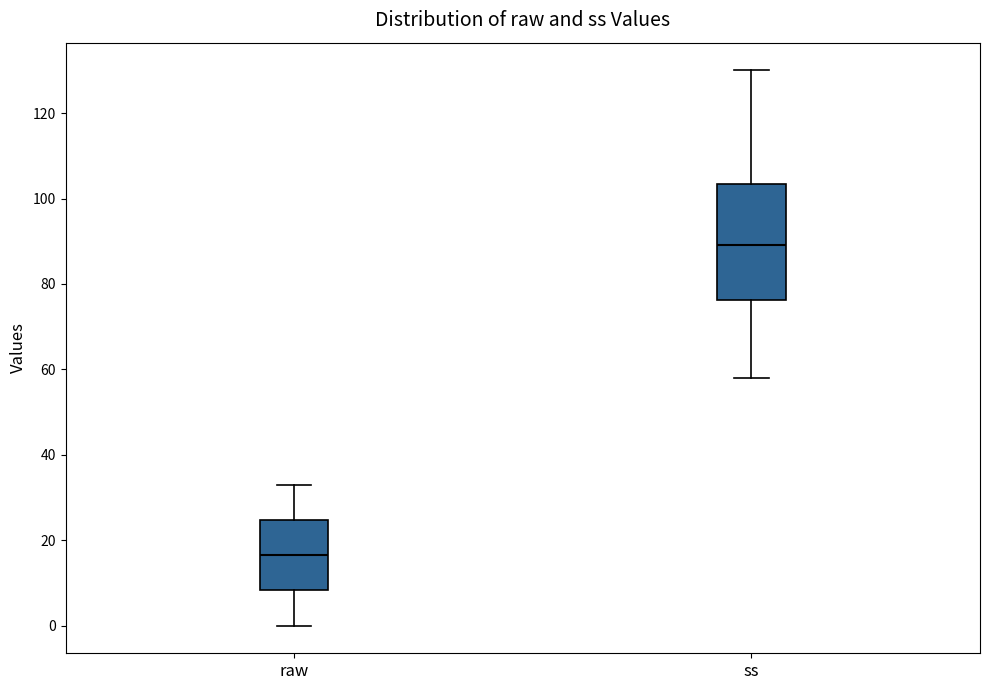

Reading left to right, read every box against the y-axis: the position of its median line, the range the box covers, and the ends of its whiskers. The values are not printed on the chart, so give them approximately, as read against the axis.

raw: median 16, box 8 to 24, whiskers 0 to 34
ss: median 90, box 76 to 104, whiskers 58 to 130